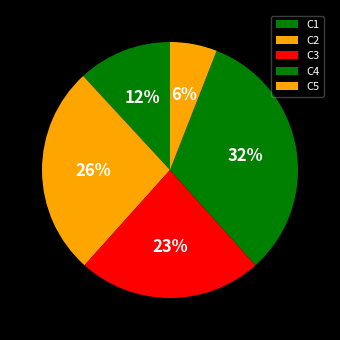

How many segments does this pie chart have?

5